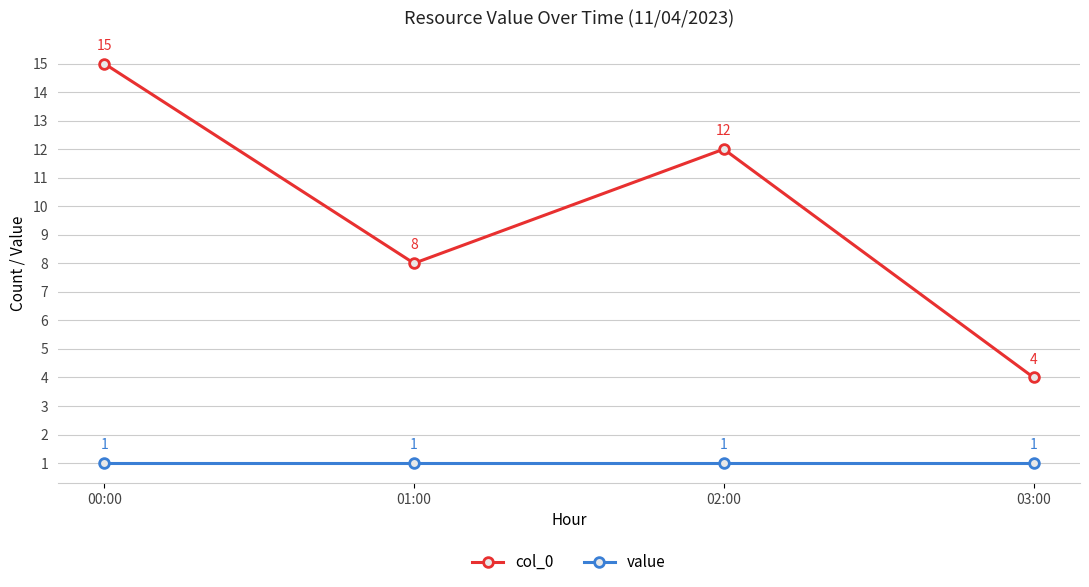

What position from the right is 01:00?

3